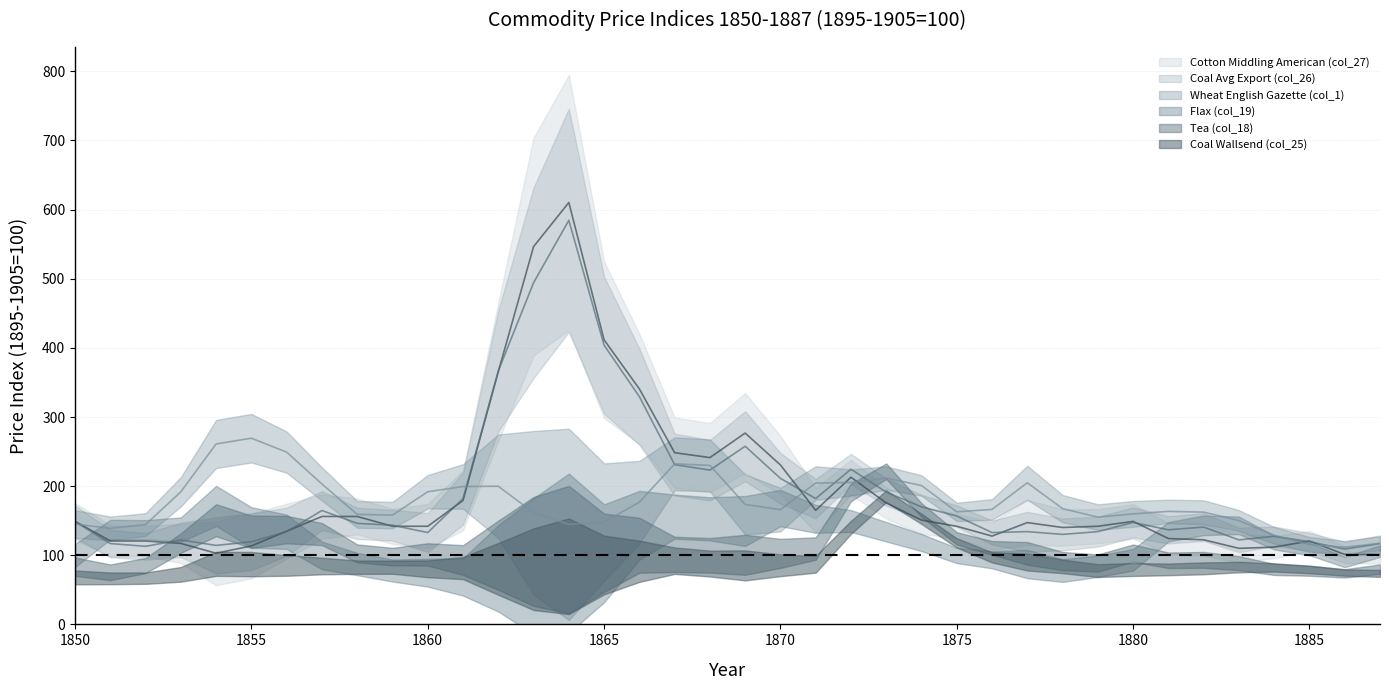

At which category does Coal Avg Export (col_26) (line) reach its first local valley?

1855